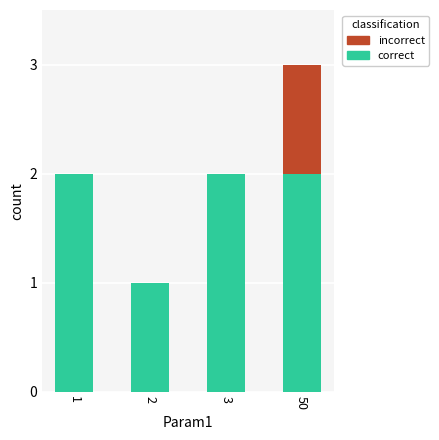

How many series are shown in this chart?

2